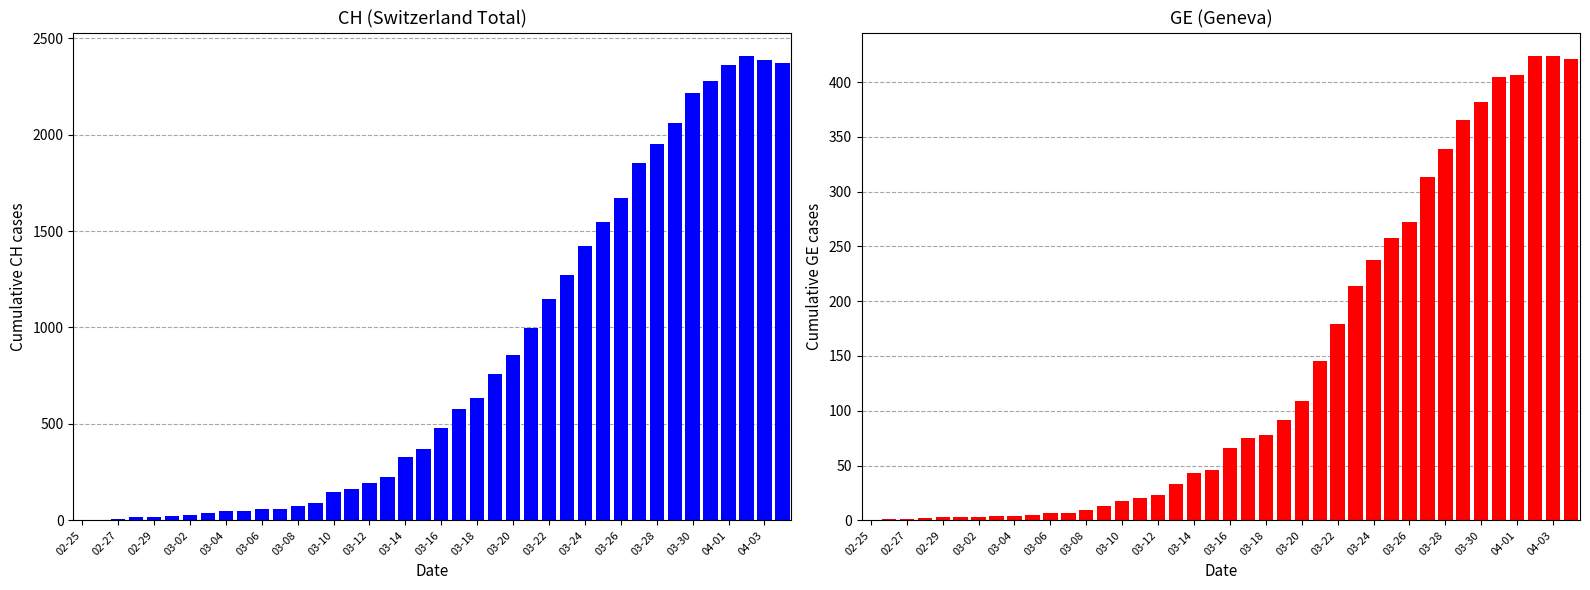

How many bars are there in total?

80